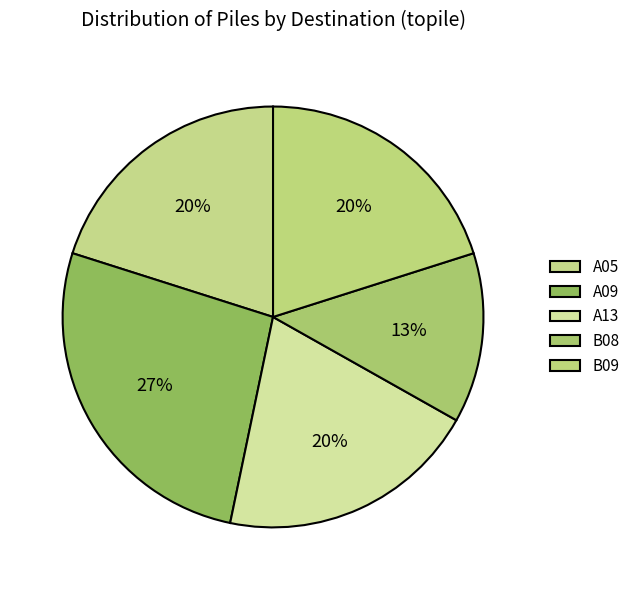

How many segments does this pie chart have?

5